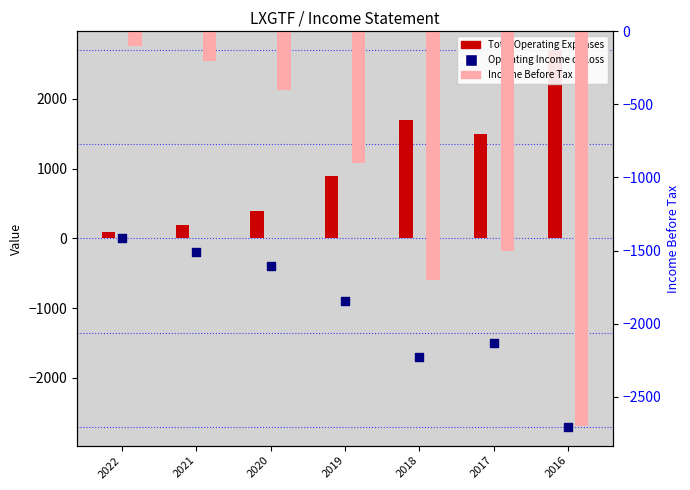

At how many categories does at least one series exceed 1355?

3